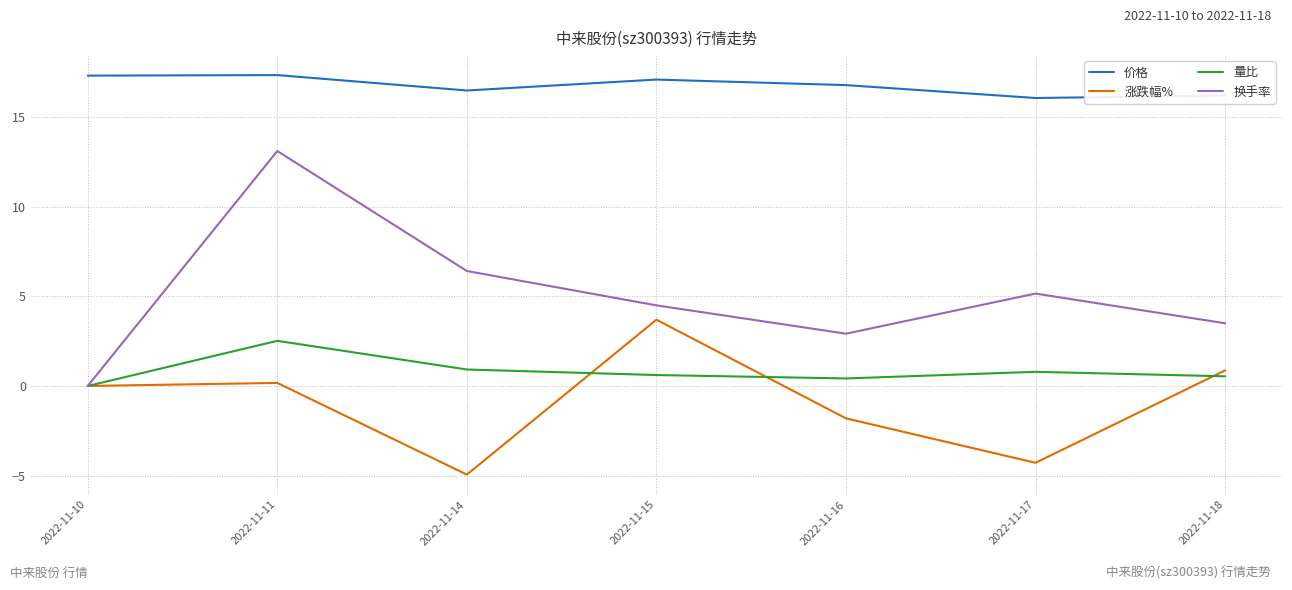

Does the chart have visible grid lines?

Yes